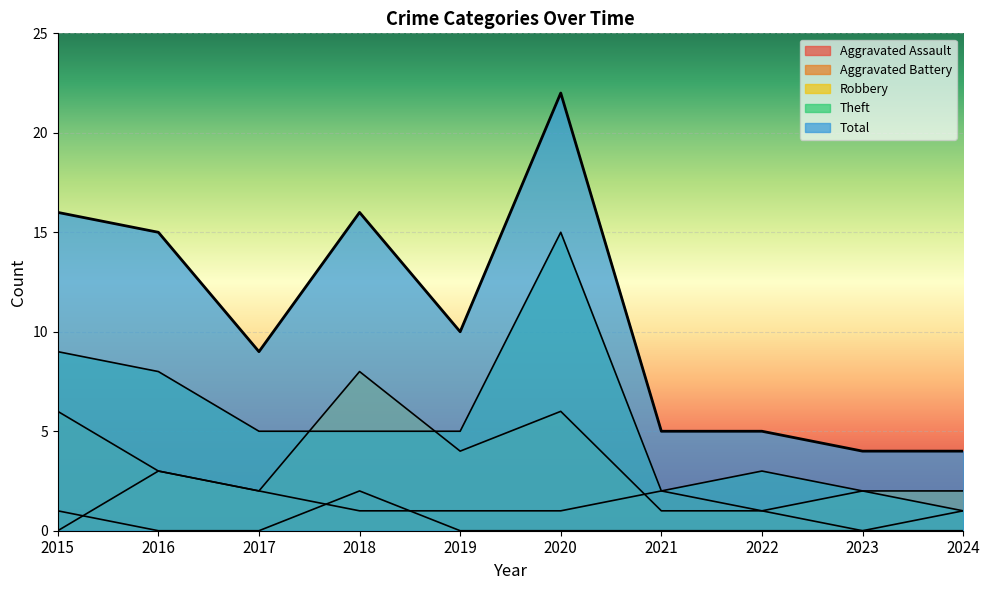

At which category does the chart reach its peak across all series?

2020